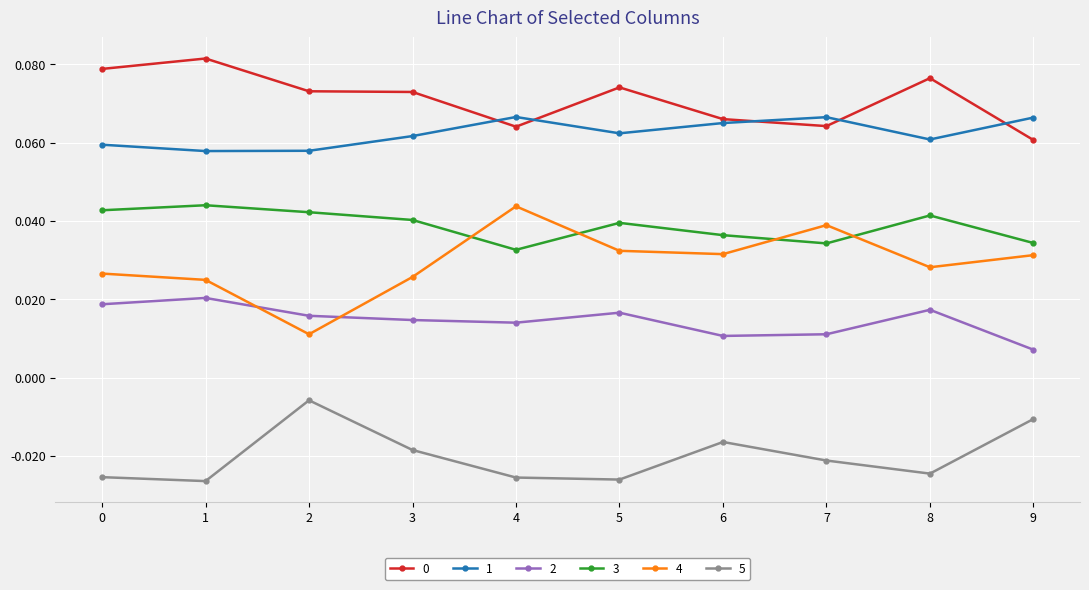

How many interior local peaks does the 2 series have?

3